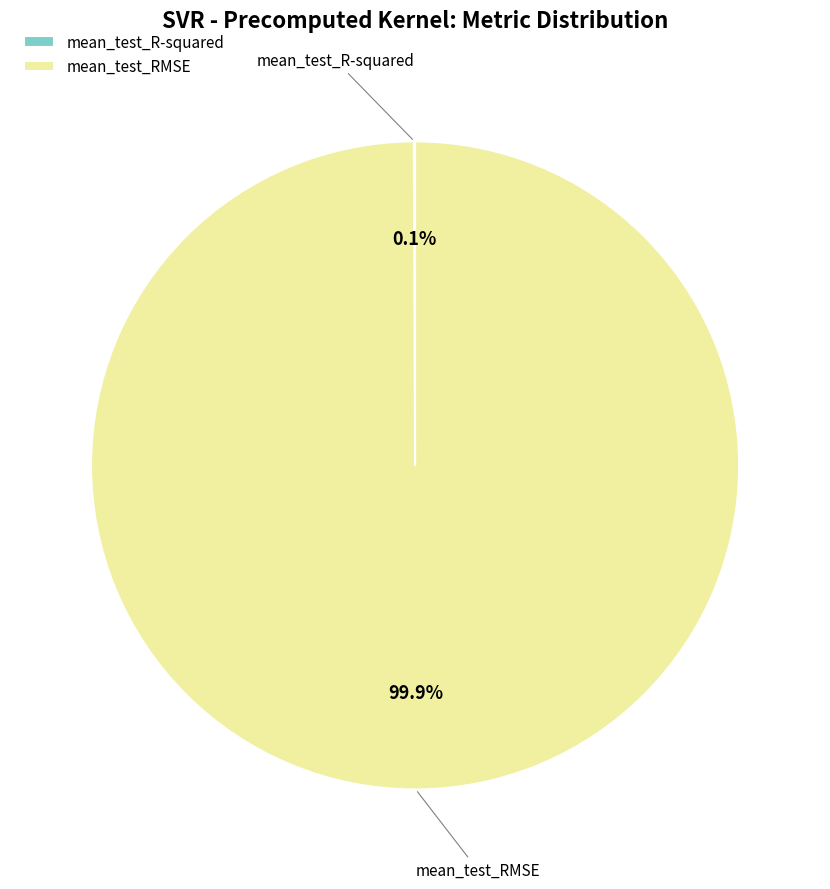

Which category has the biggest portion of the pie?

mean_test_RMSE